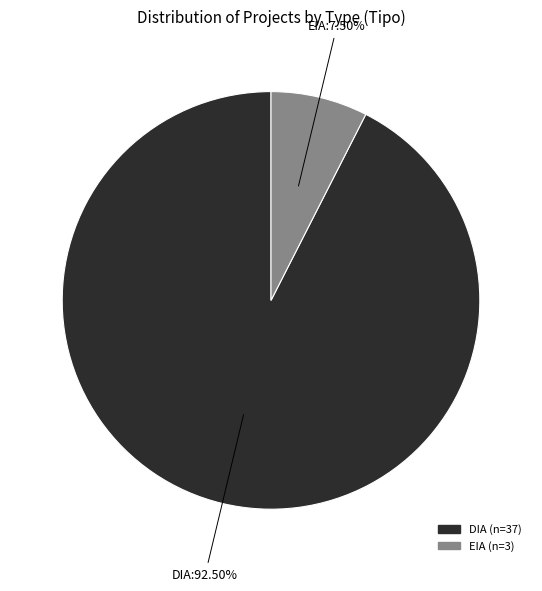

What is the majority slice?

DIA